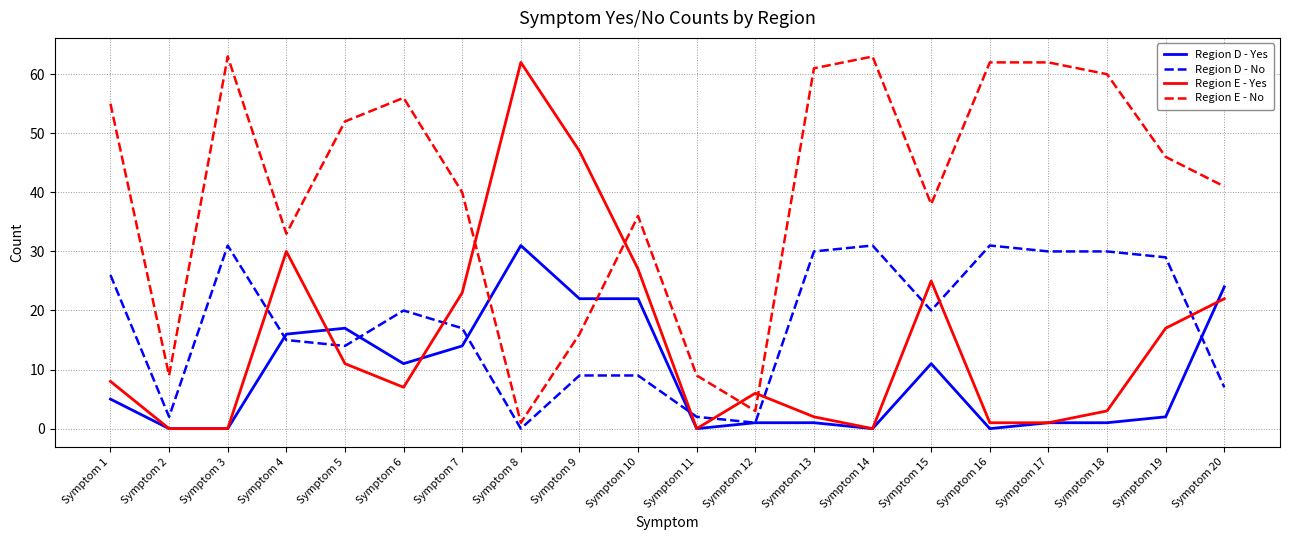

What is the spread (max minus min) of values at Symptom 4?

18